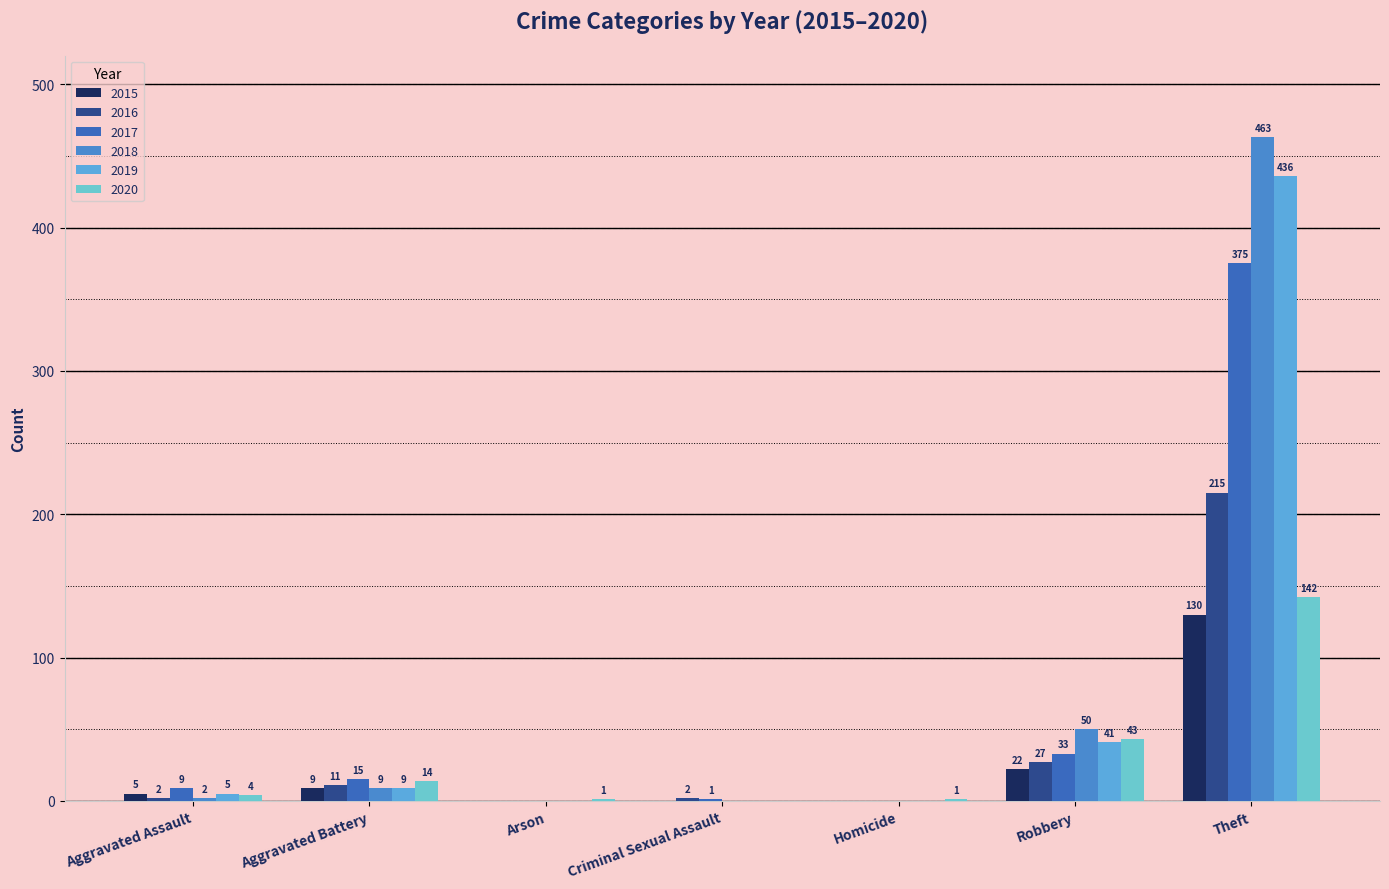

What is the difference between the second highest and second lowest values in the 2020 series?

42